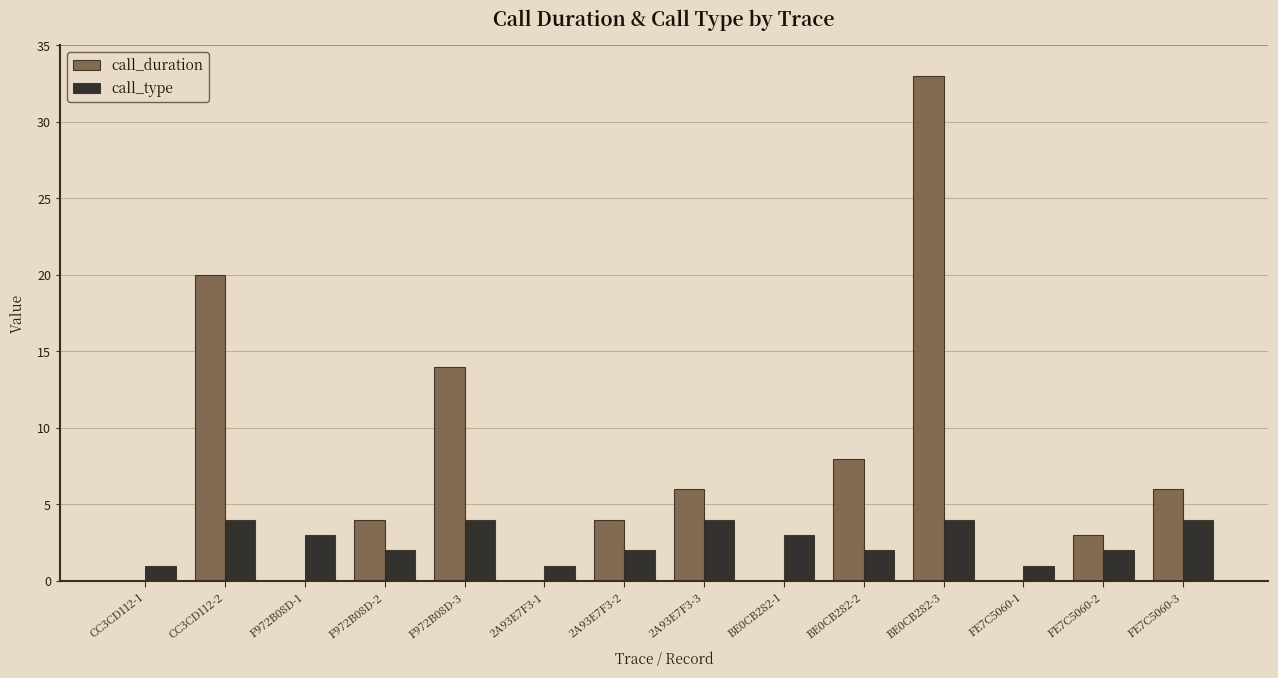

What is the sum of all call_duration values?

98